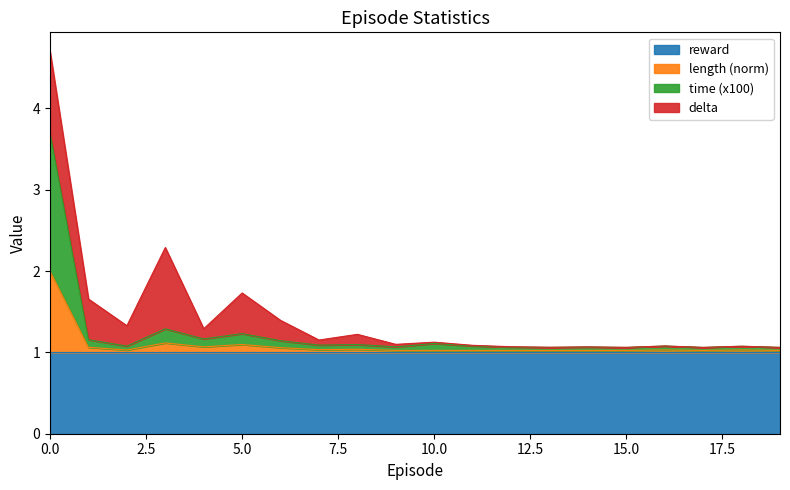

What is the highest value of the reward series?

1.0